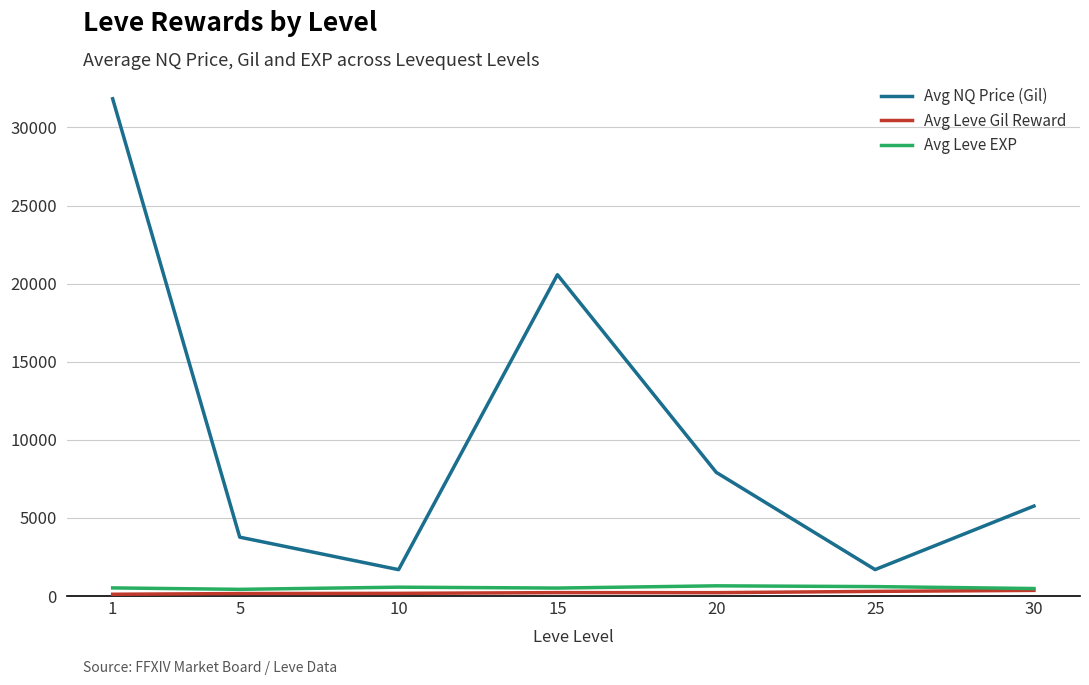

Which series has the widest spread of values?

Avg NQ Price (Gil)